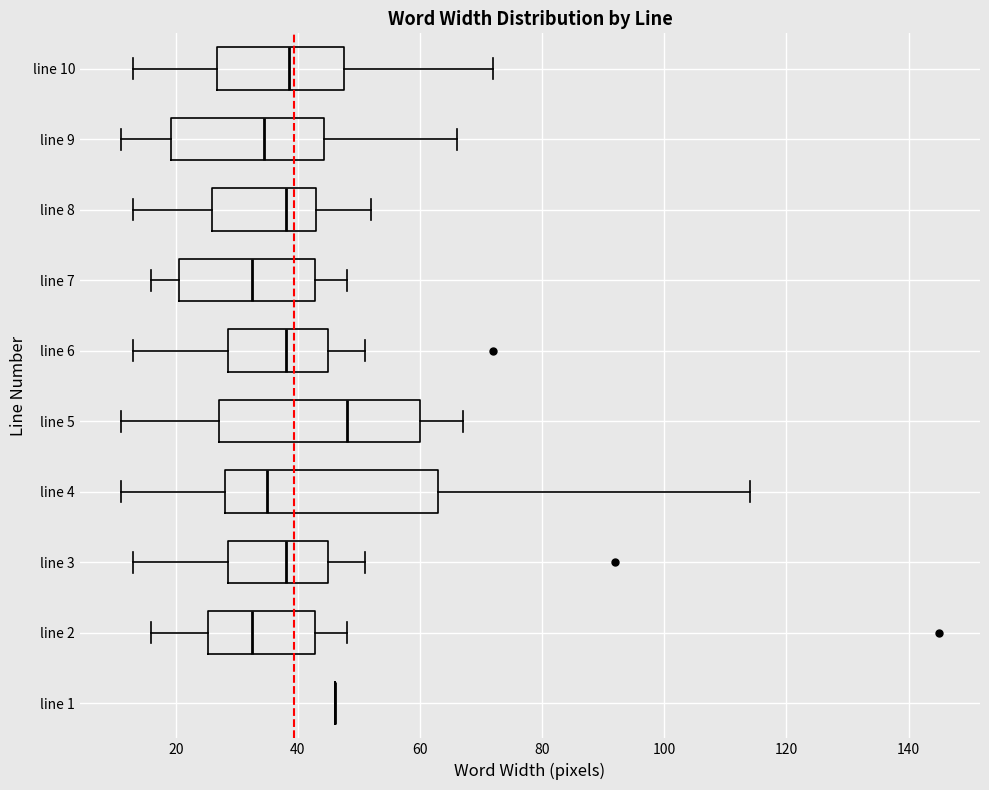

Which box is the widest, from its left edge to its right edge?

line 4